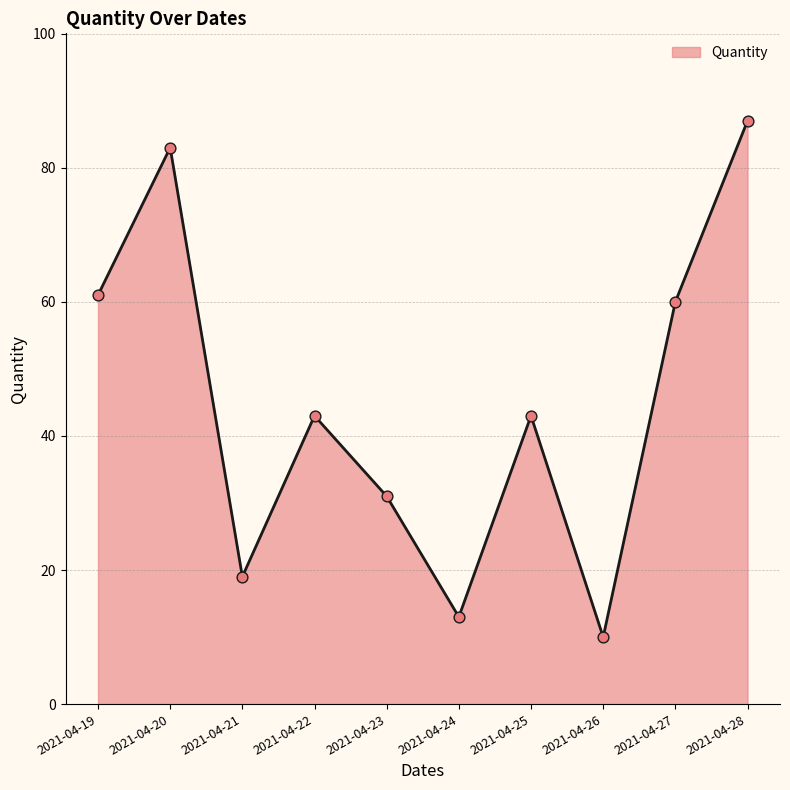

What is the ratio of the value at 2021-04-20 to the value at 2021-04-23?

2.7